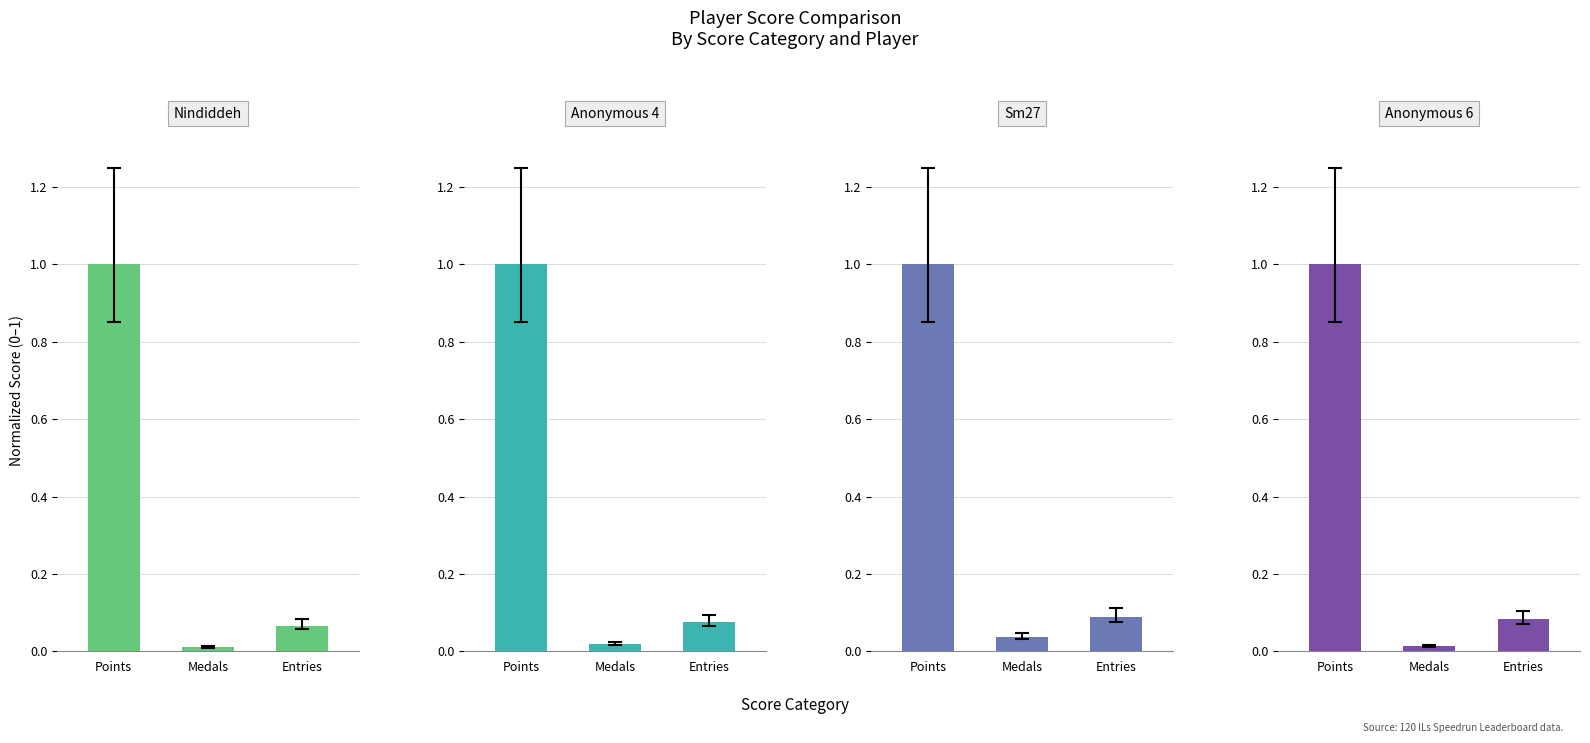

At which category does the chart reach its peak across all series?

Points